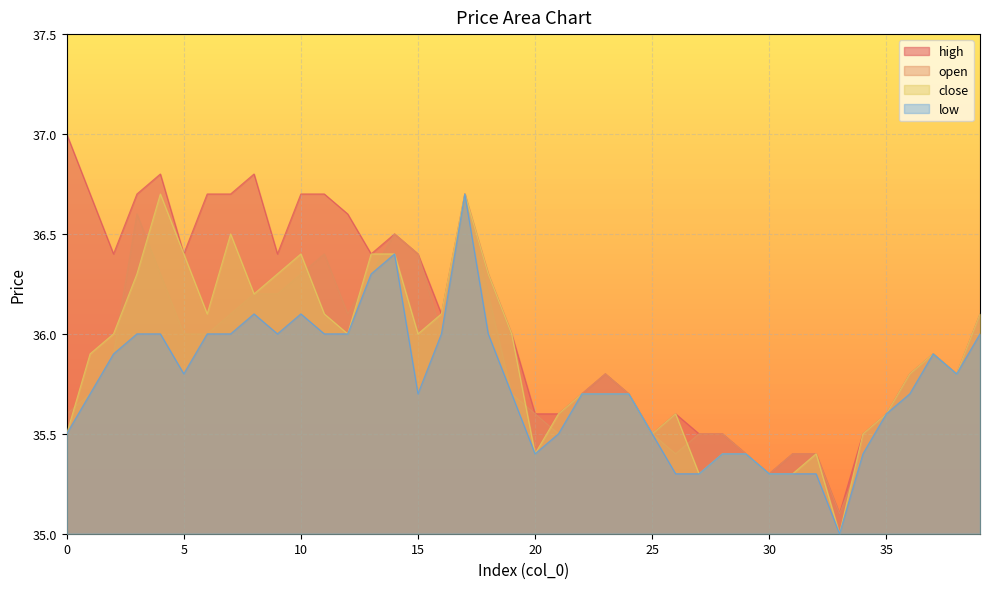

True or false: open and low intersect in this chart.

False